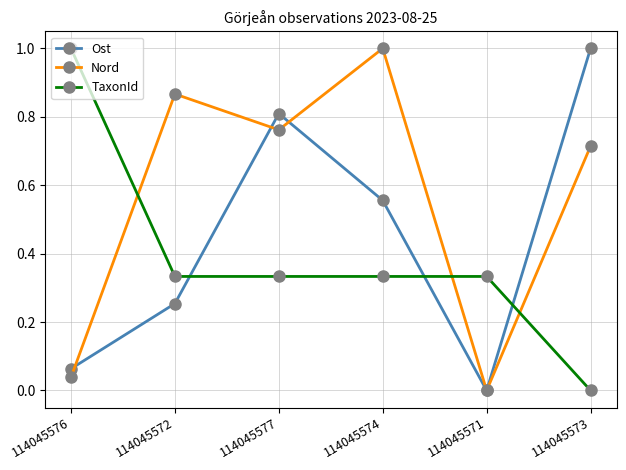

How many interior local valleys does the Ost series have?

1